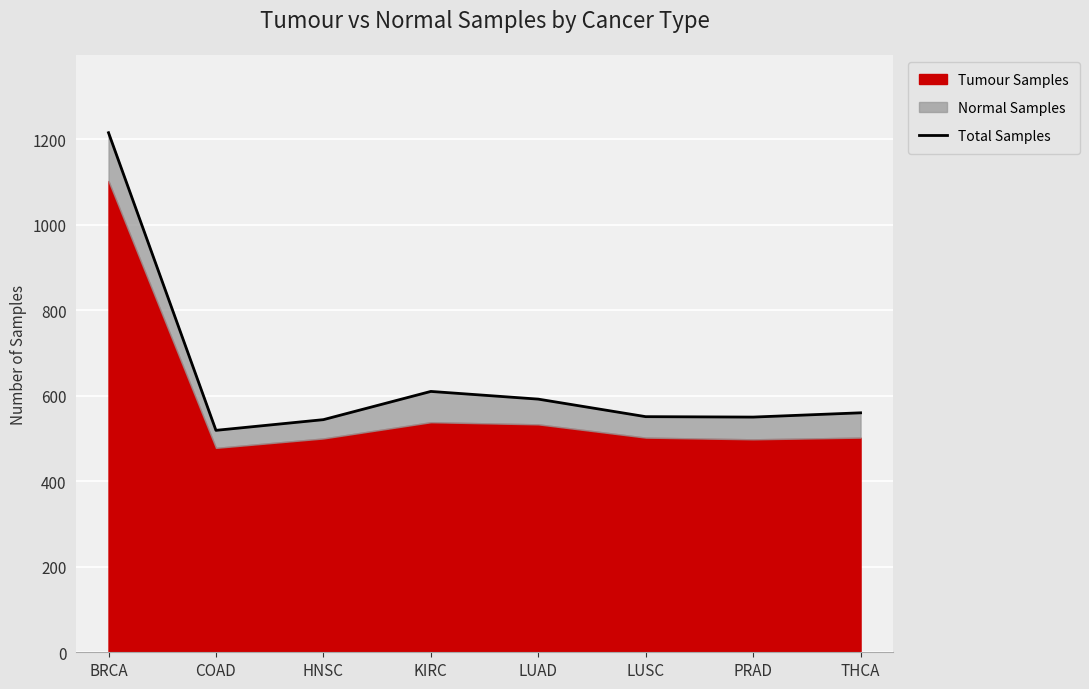

How many lines are shown in the chart?

1